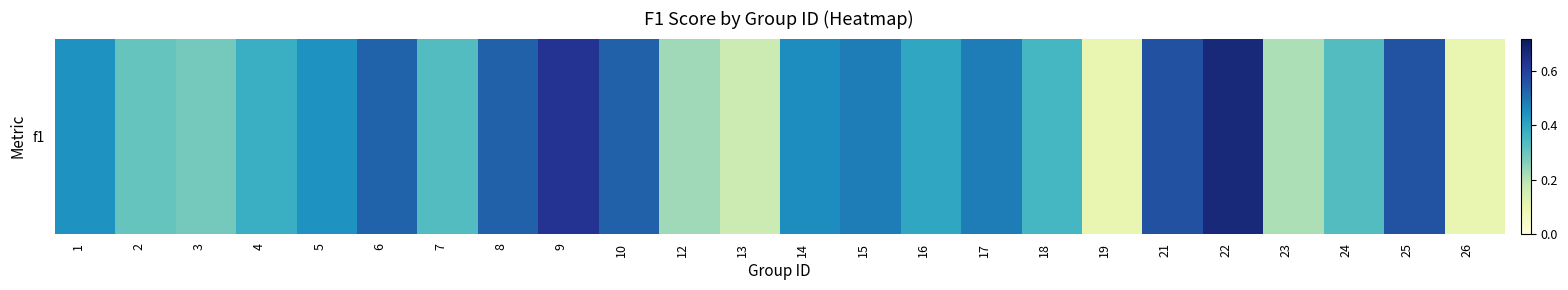

What is the change in value from 8 to 22?

+0.1